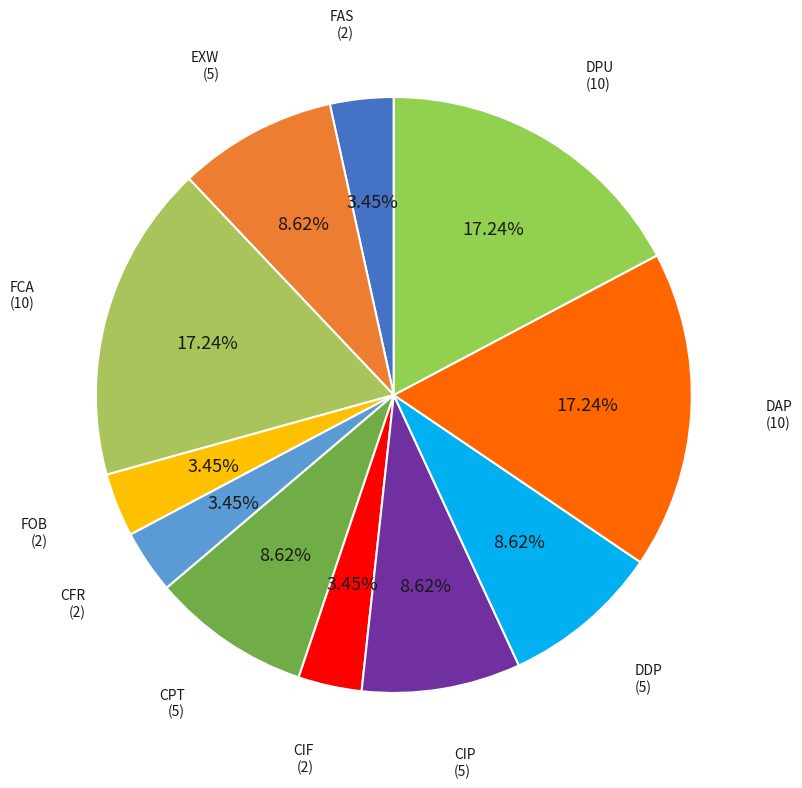

What is the ratio of the value at CIP to the value at FOB?

2.5